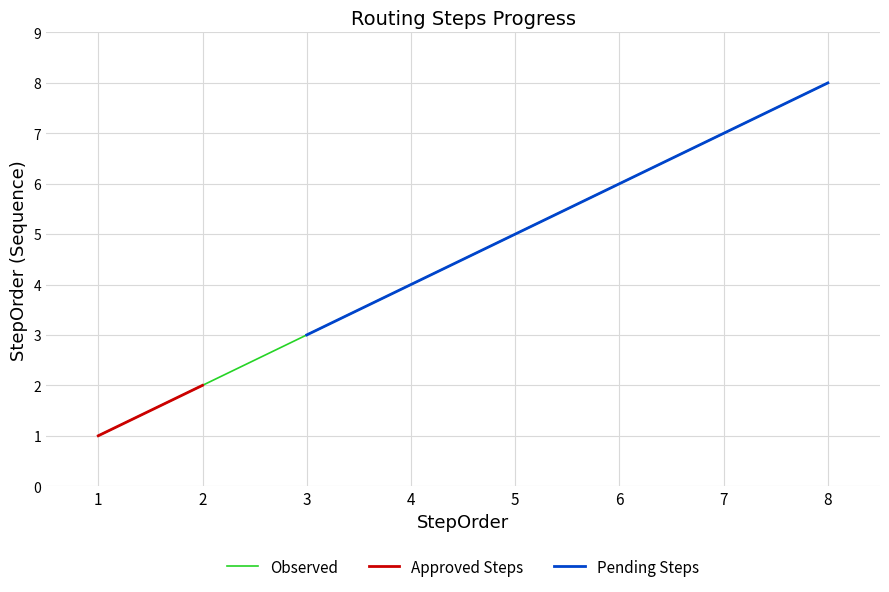

What is the sum of all values?

33